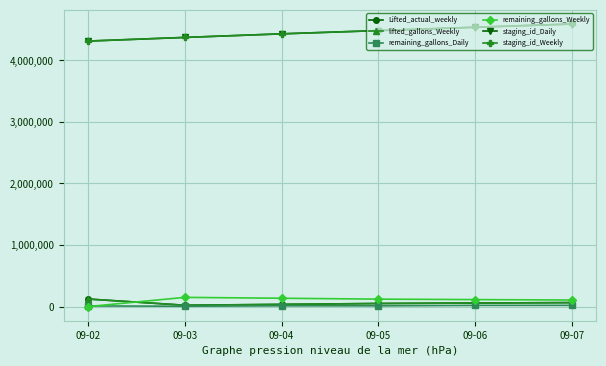

What is the value of the staging_id_Daily point at the 2nd from the left?

4374371